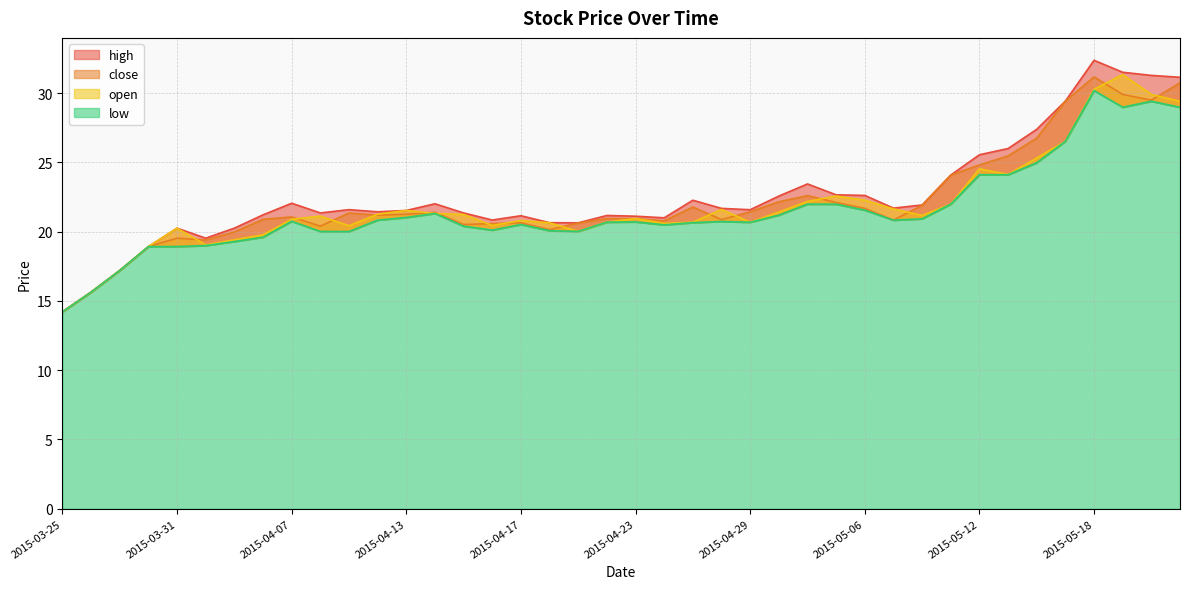

What is the difference between the maximum and second lowest values in the low series?

14.5